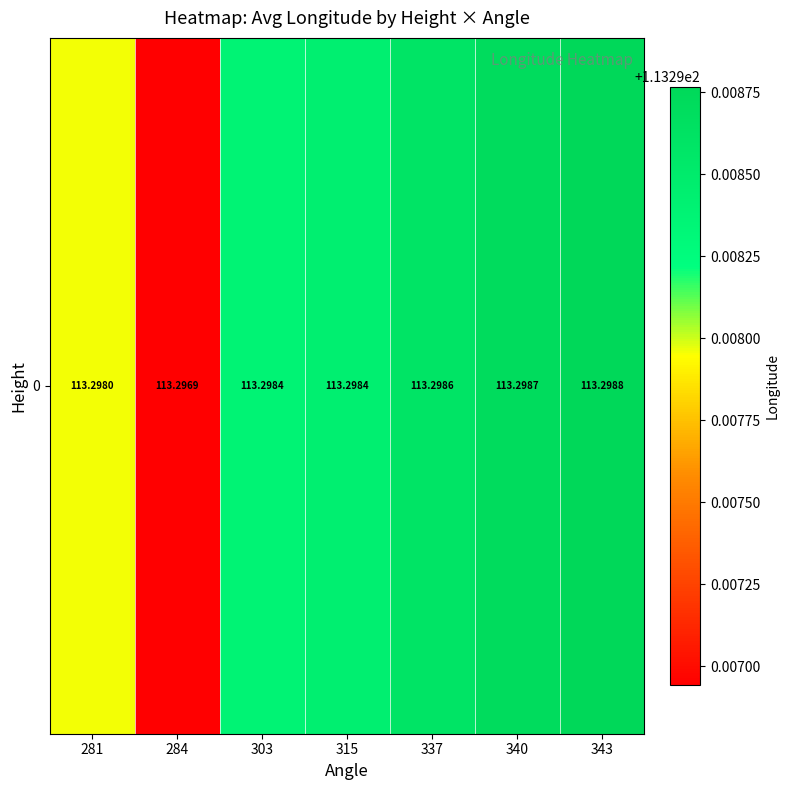

Reading left to right, extract all data points from this chart.

281=113.3	284=113.3	303=113.3	315=113.3	337=113.3	340=113.3	343=113.3